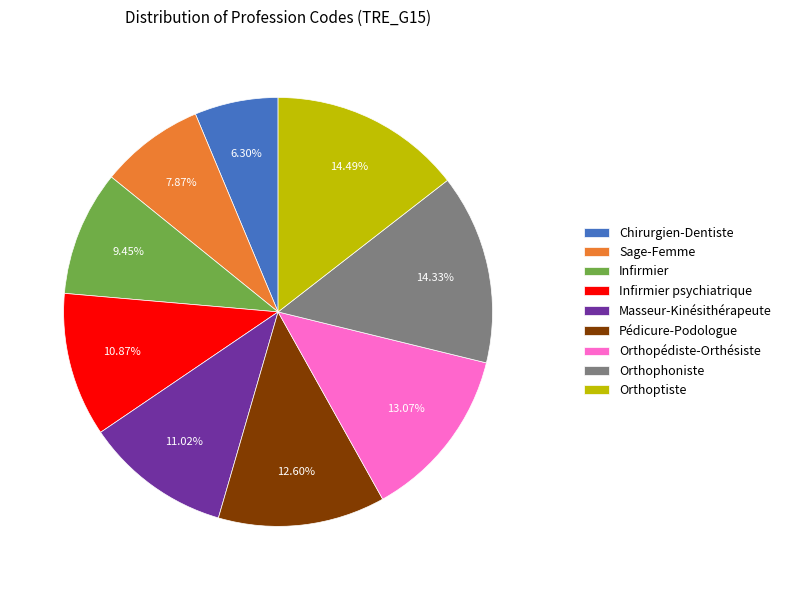

Between Infirmier psychiatrique and Sage-Femme, which is larger?

Infirmier psychiatrique